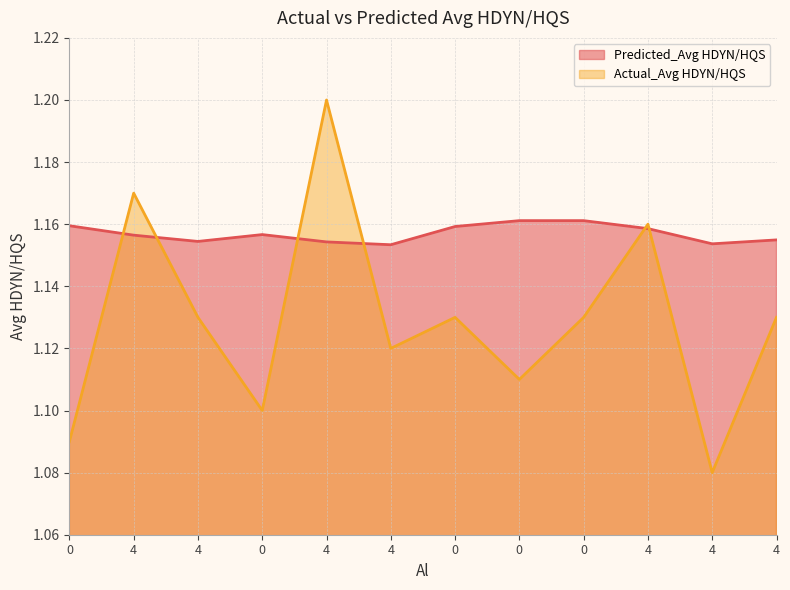

What is the label of the 7th point from the right?

4